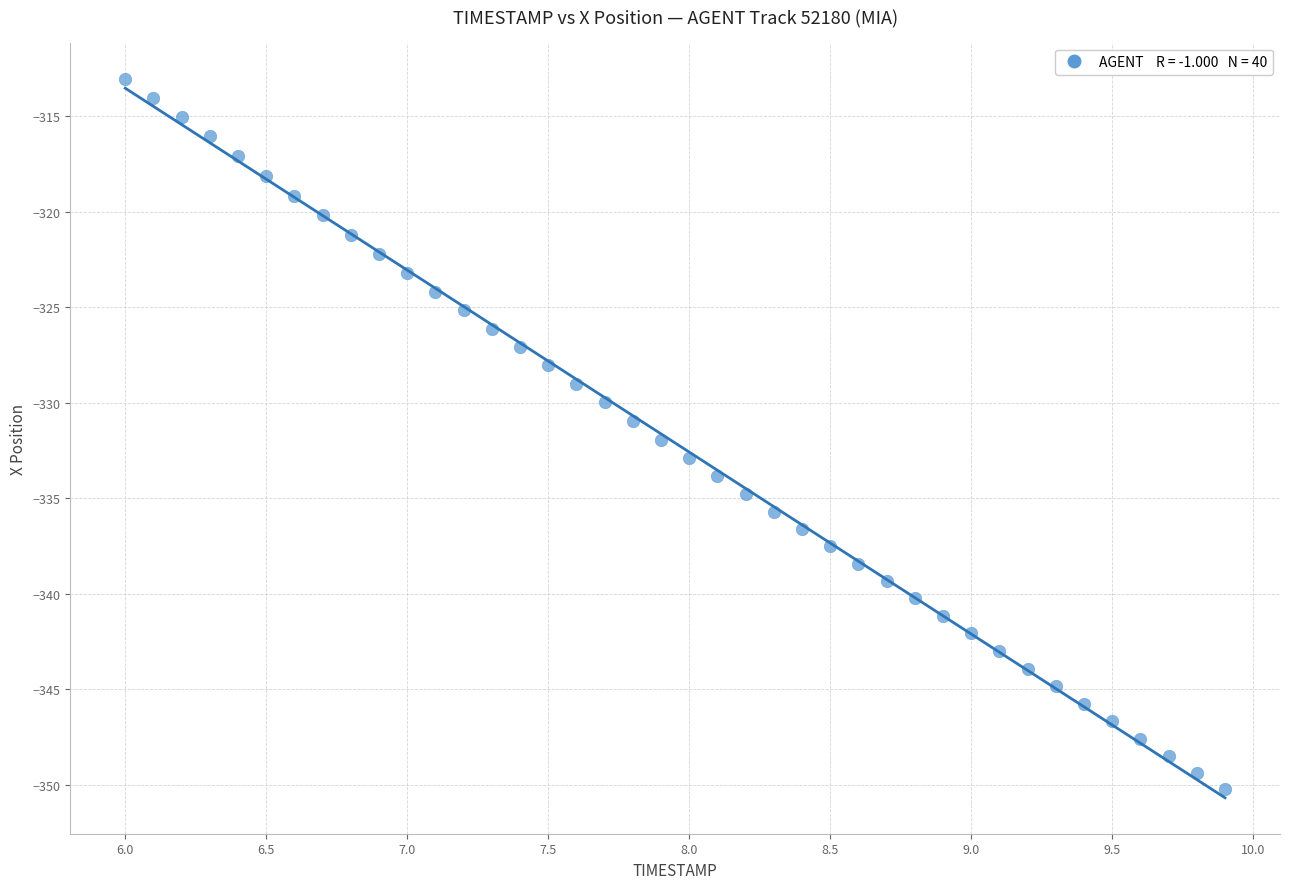

What is the range of X values (max minus min)?

3.9